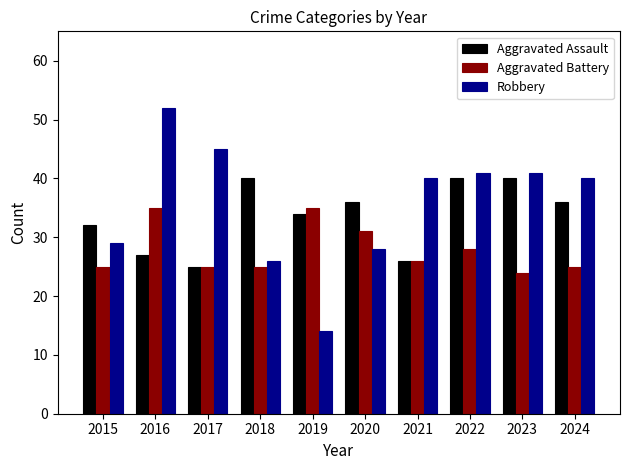

Are the bars grouped side by side (vs. stacked)?

Yes